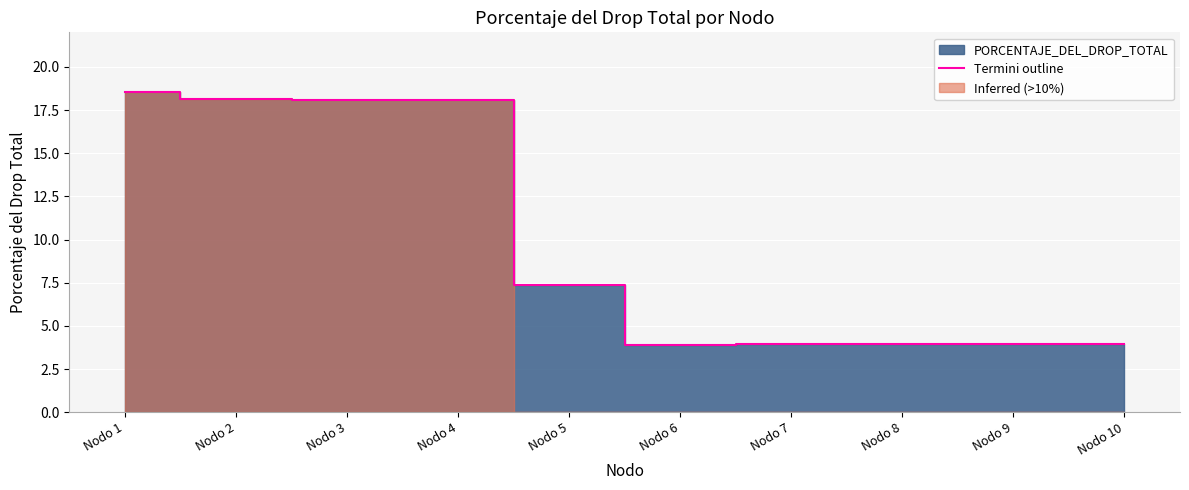

What is the approximate value at Nodo 1?

18.6